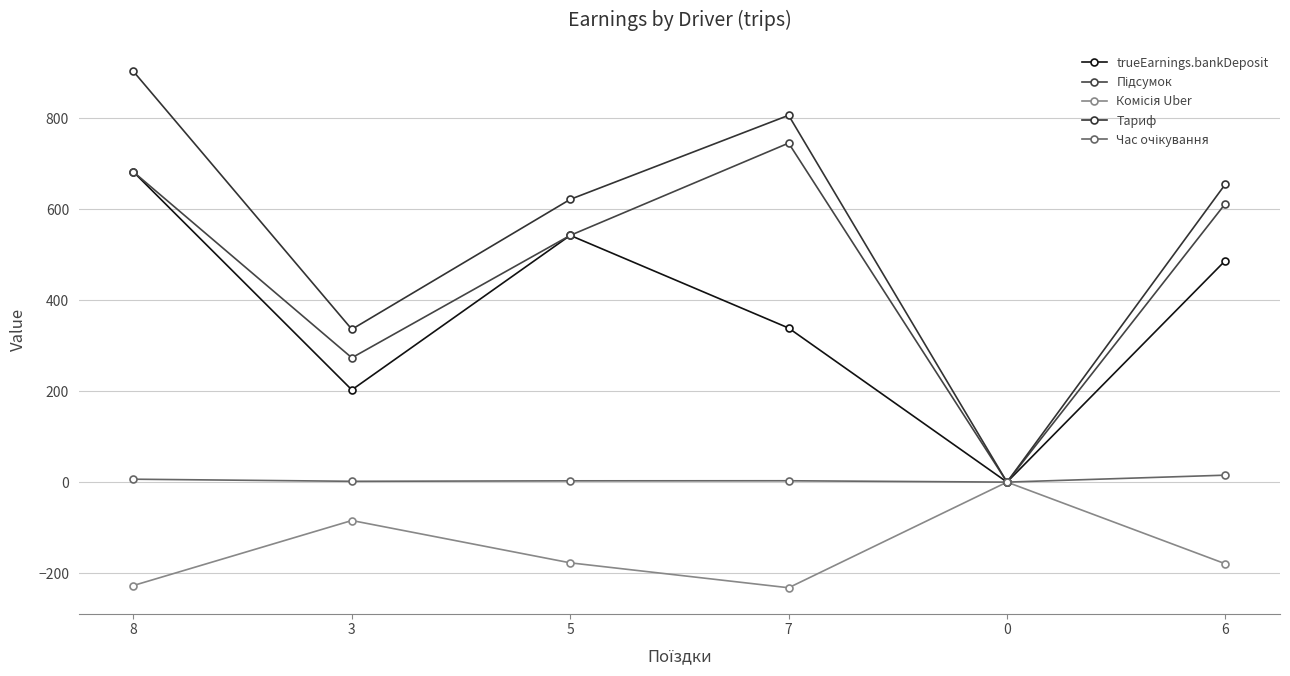

Where is the first local minimum for Комісія Uber?

7